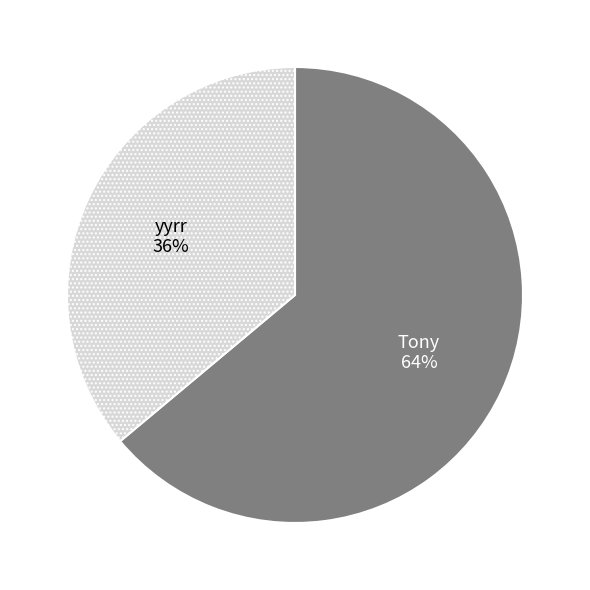

Is there any slice that represents more than half of the pie?

Yes